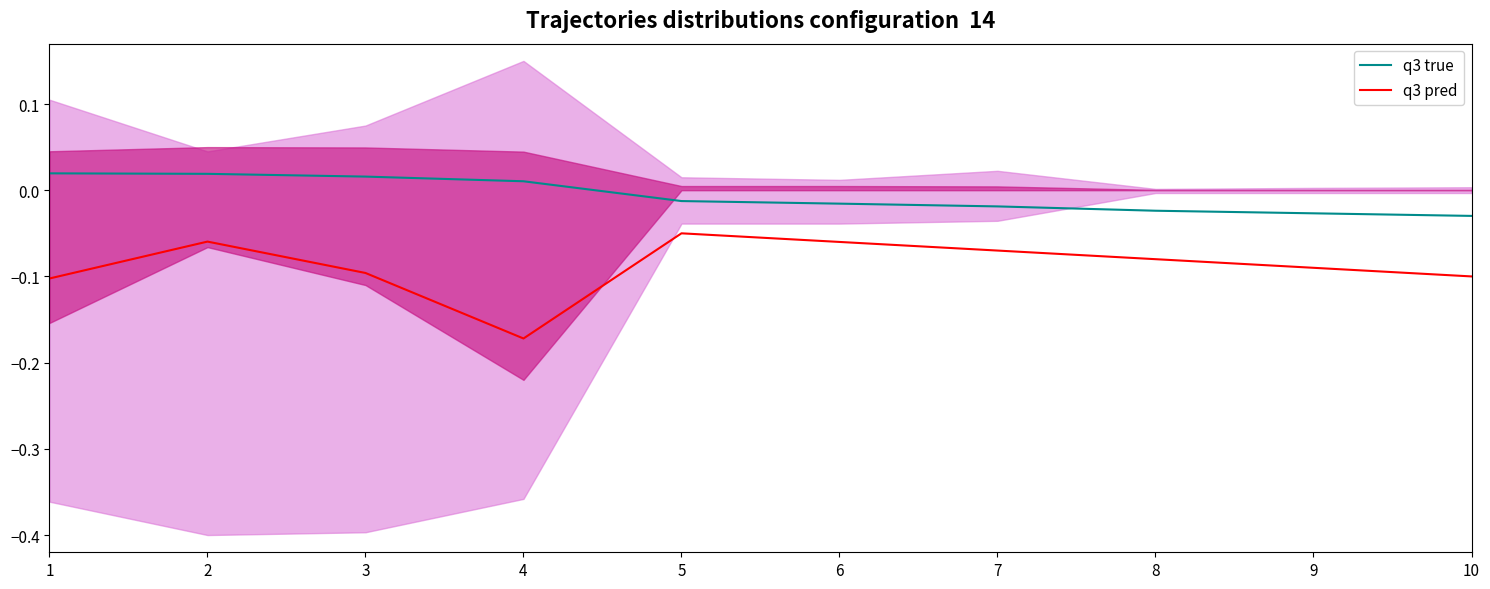

How many interior local peaks does the q3 pred series have?

2